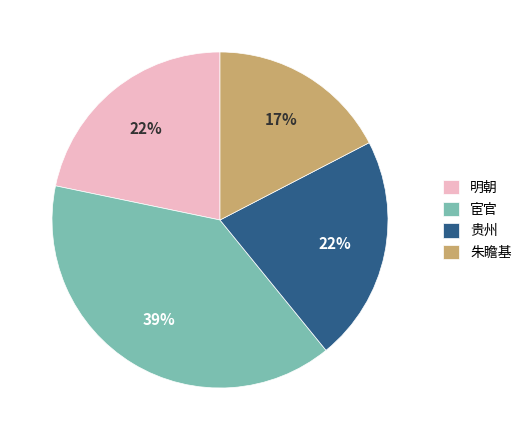

To the nearest percent, what percentage of the pie is 明朝?

22%